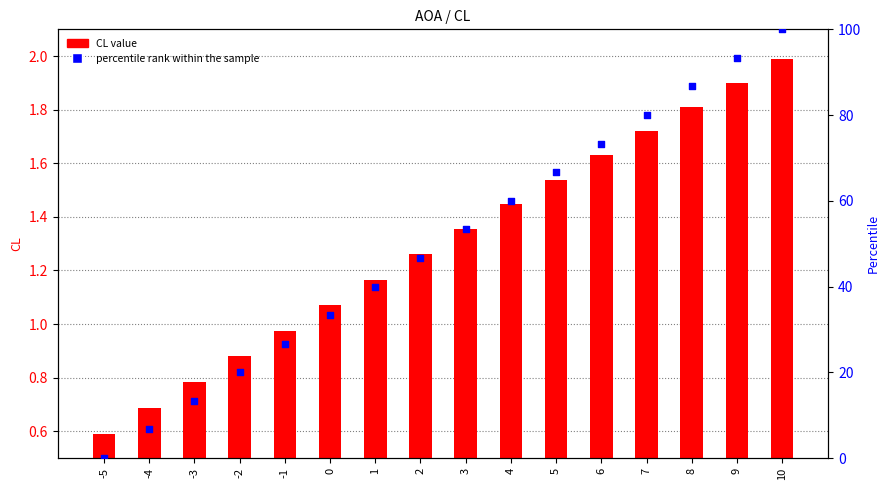

Which series has the largest Y range (max minus min)?

percentile rank within the sample